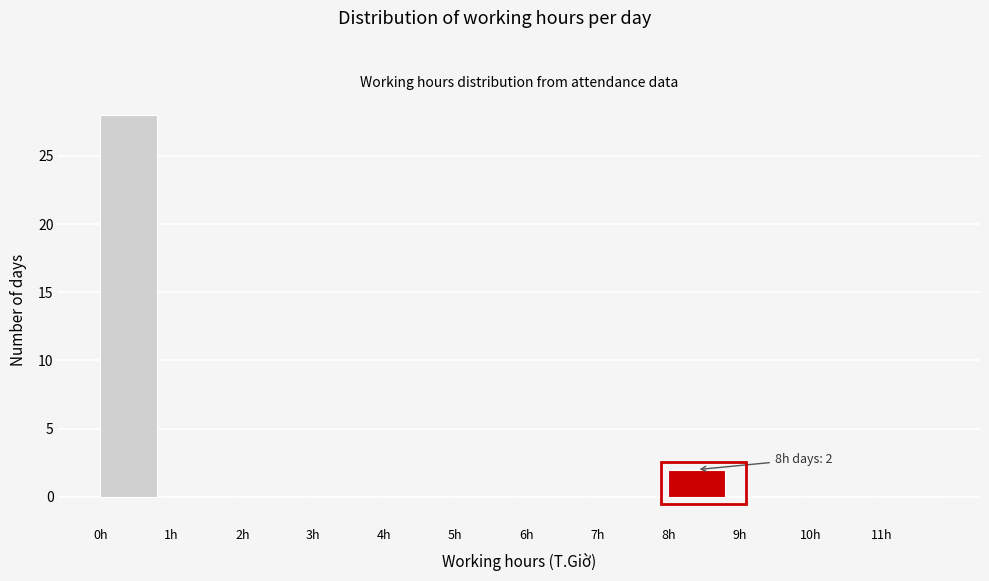

Over which range of the x-axis is the bar tallest?

0 to 1